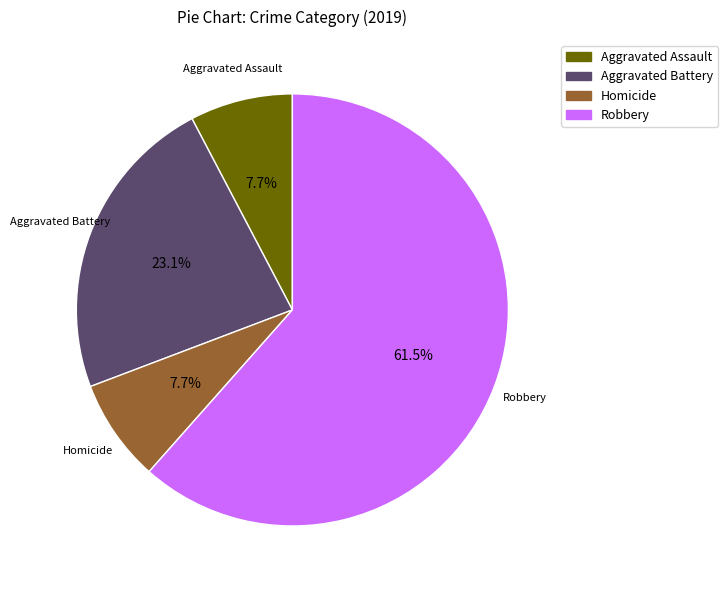

Is there a majority slice in this chart?

Yes